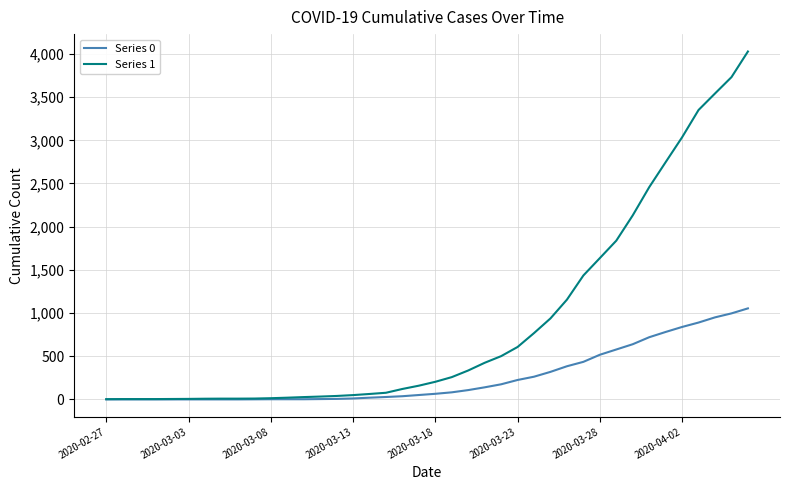

List the series in order of their overall mean, highest first.

Series 1, Series 0